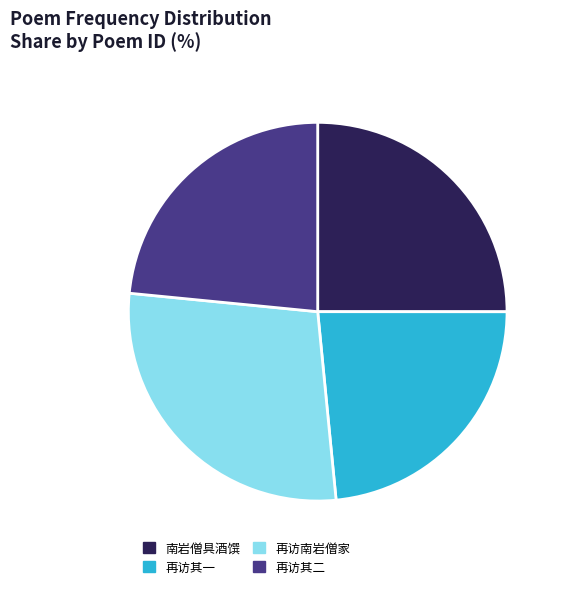

Which slice is the largest?

再访南岩僧家